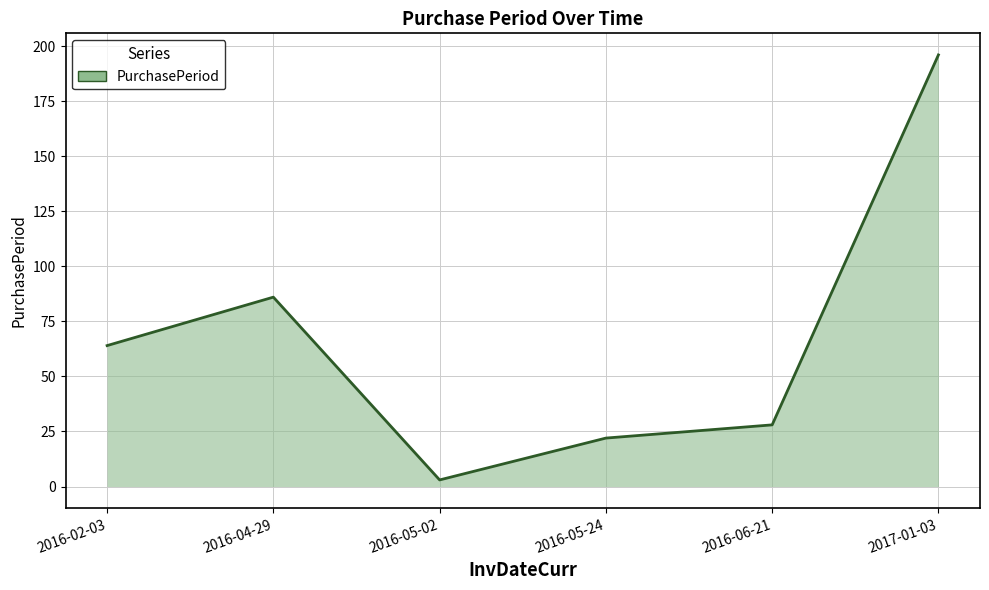

List the labels in order of value, largest first.

2017-01-03, 2016-04-29, 2016-02-03, 2016-06-21, 2016-05-24, 2016-05-02